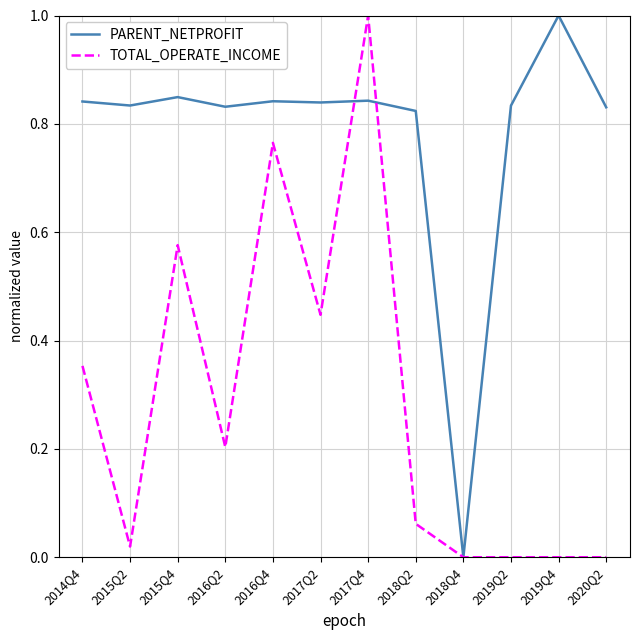

Is the value of PARENT_NETPROFIT at 2019Q2 greater than the value of TOTAL_OPERATE_INCOME at 2019Q2?

Yes